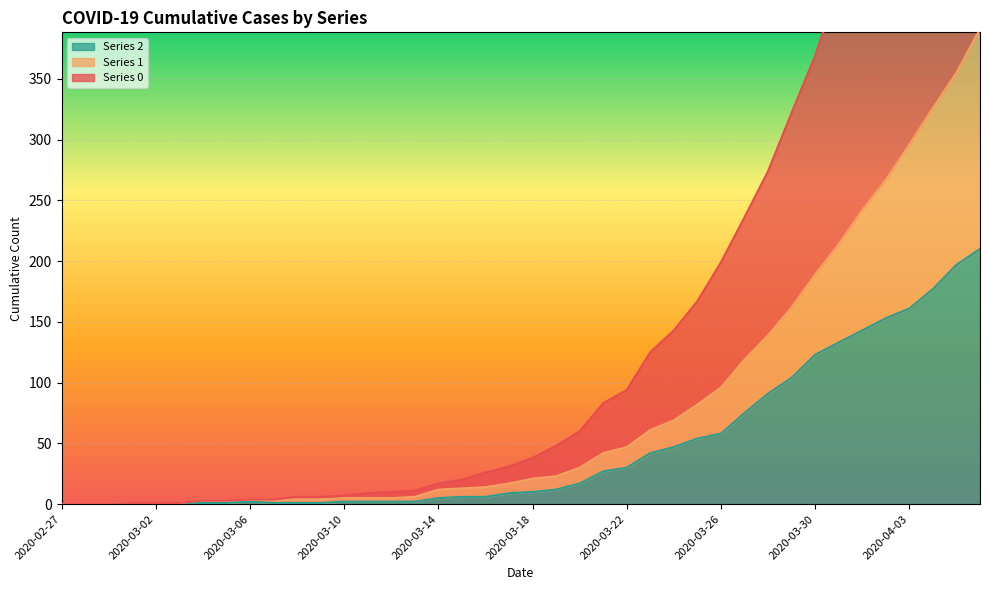

Where does the 1 series first go above 21?

2020-03-19